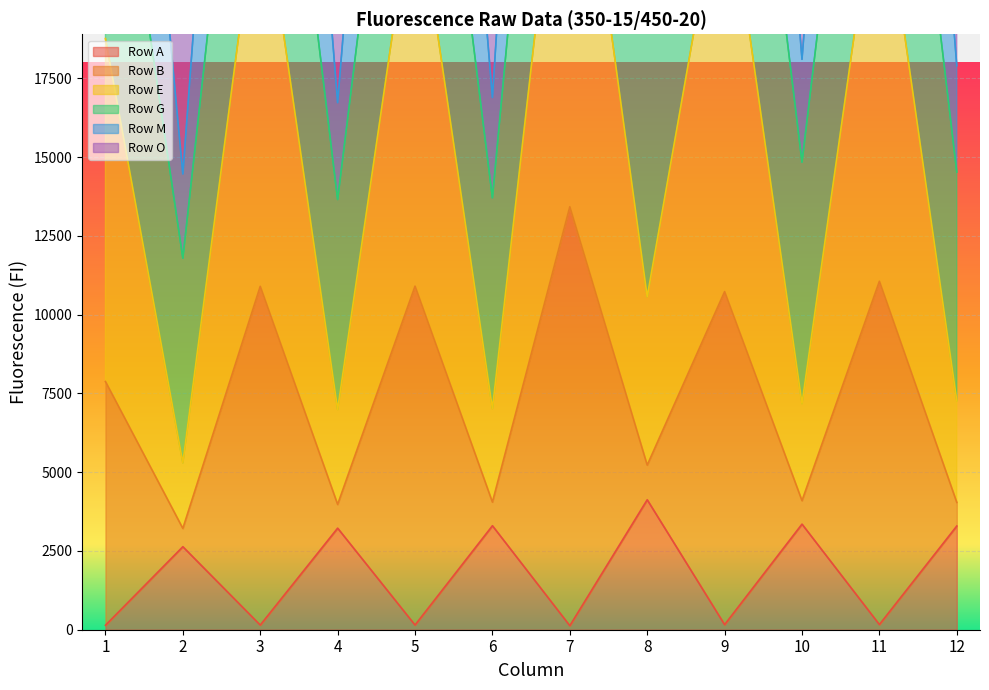

What is the total value across all series at 5?

127232